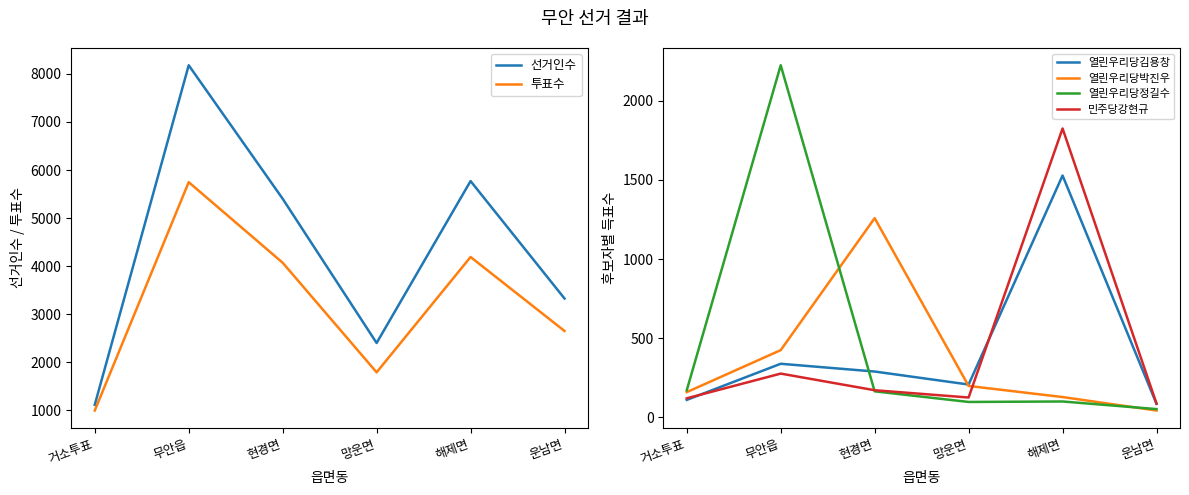

How many values in the 민주당강현규 series are below 172?

3